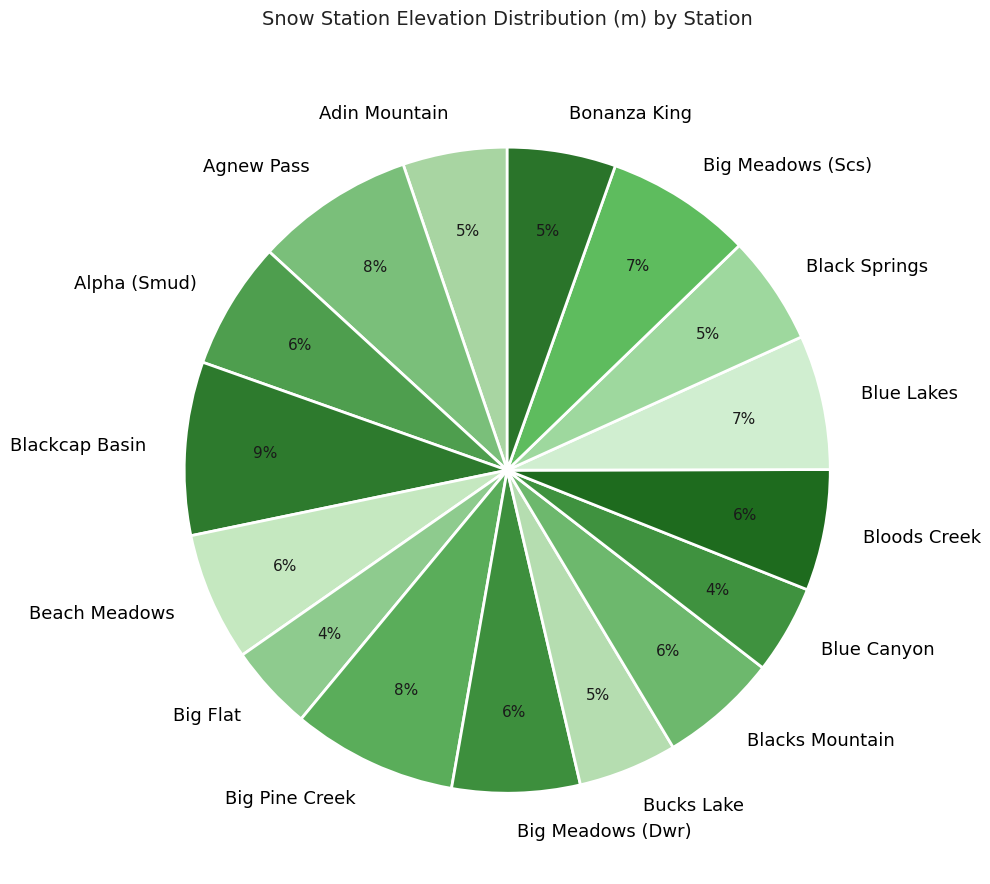

The Blackcap Basin slice represents 1% of the pie. True or false?

False